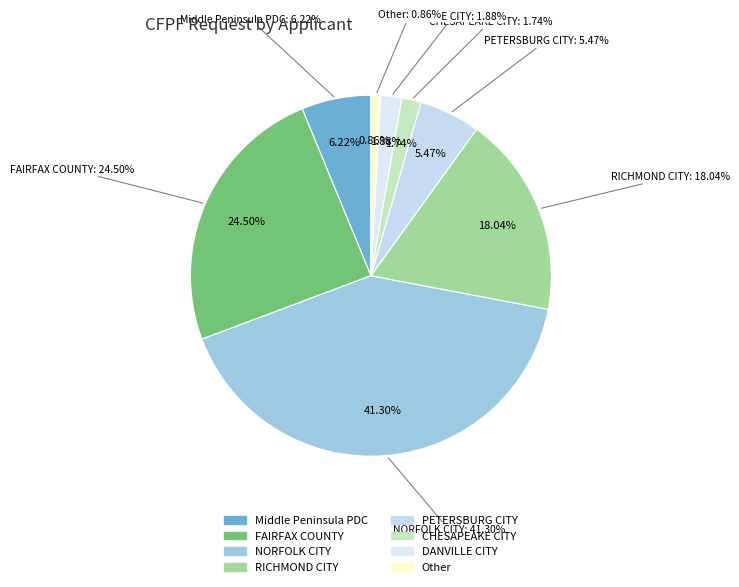

Count the number of slices in the pie.

8